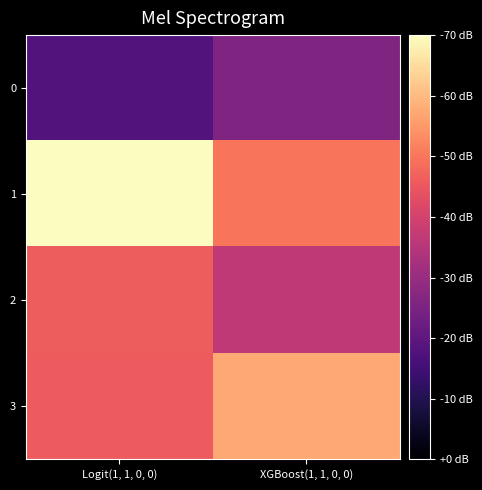

Which label corresponds to the largest value in the chart?

Logit(1, 1, 0, 0)